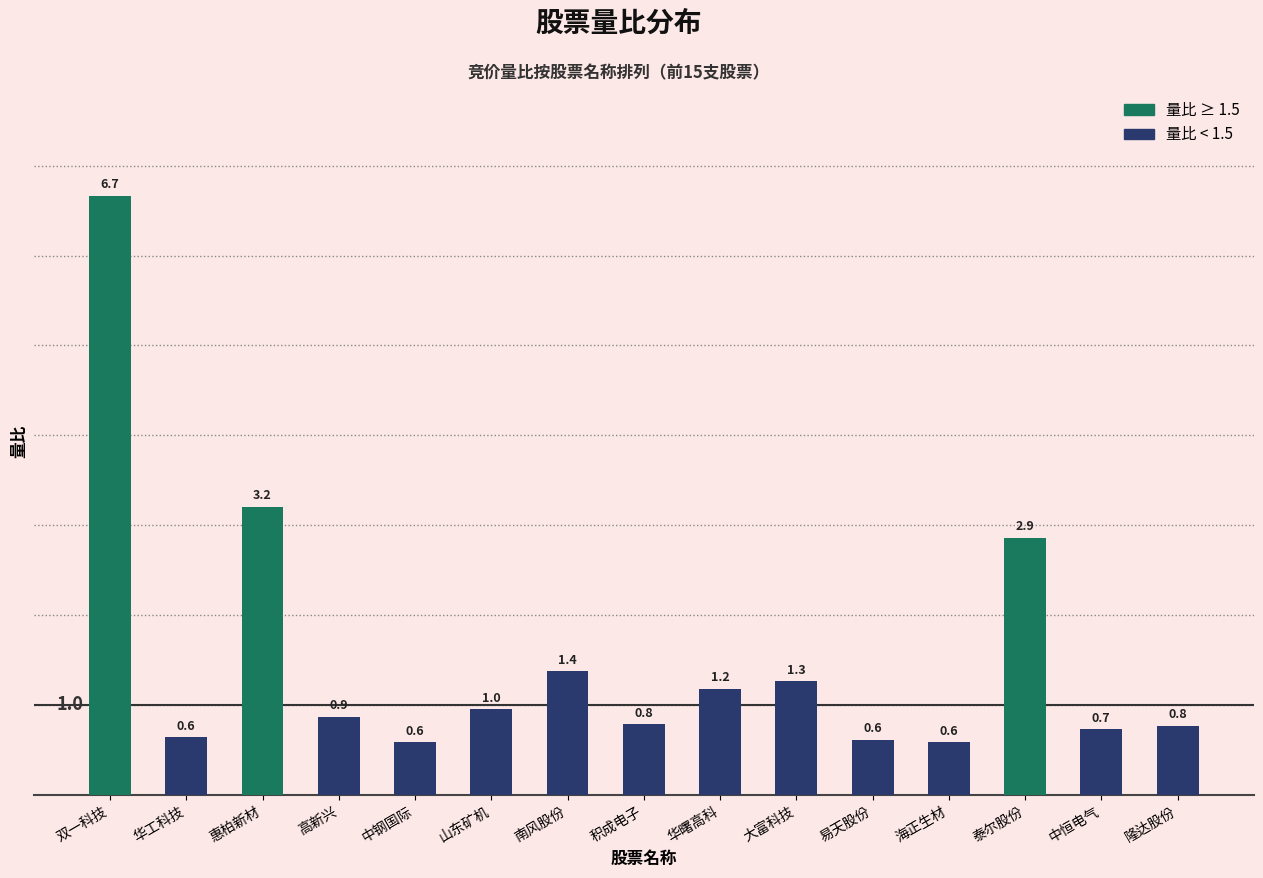

Reading right to left, list all the values displayed in this chart.

0.8	0.7	2.9	0.6	0.6	1.3	1.2	0.8	1.4	1.0	0.6	0.9	3.2	0.6	6.7